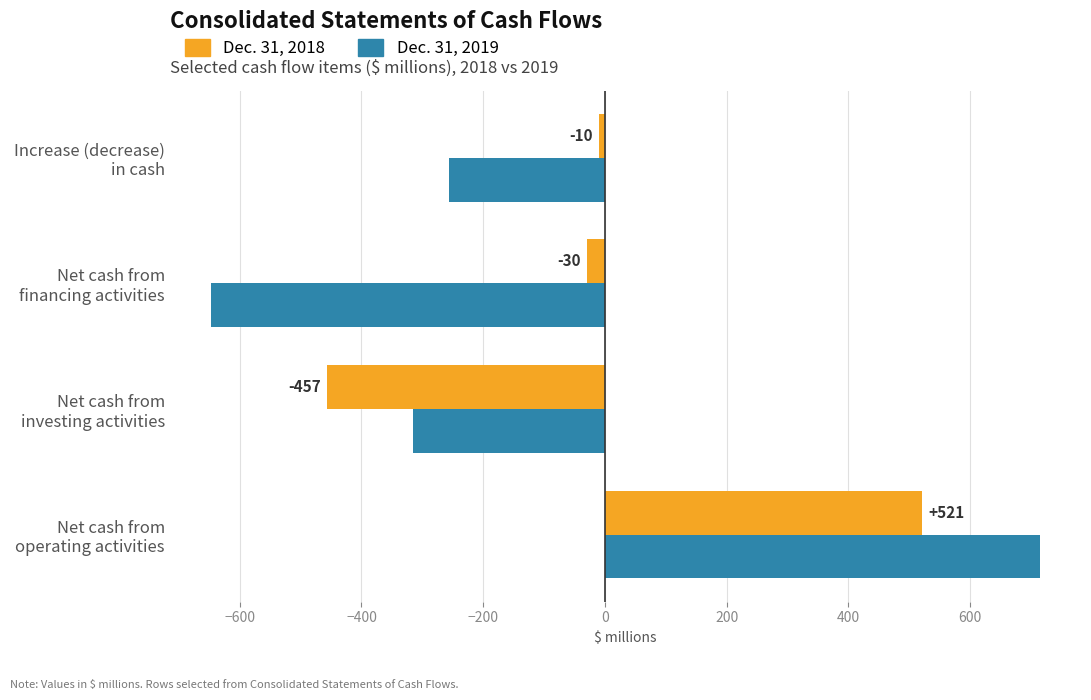

List the series in order of their overall mean, lowest first.

Dec. 31, 2019, Dec. 31, 2018